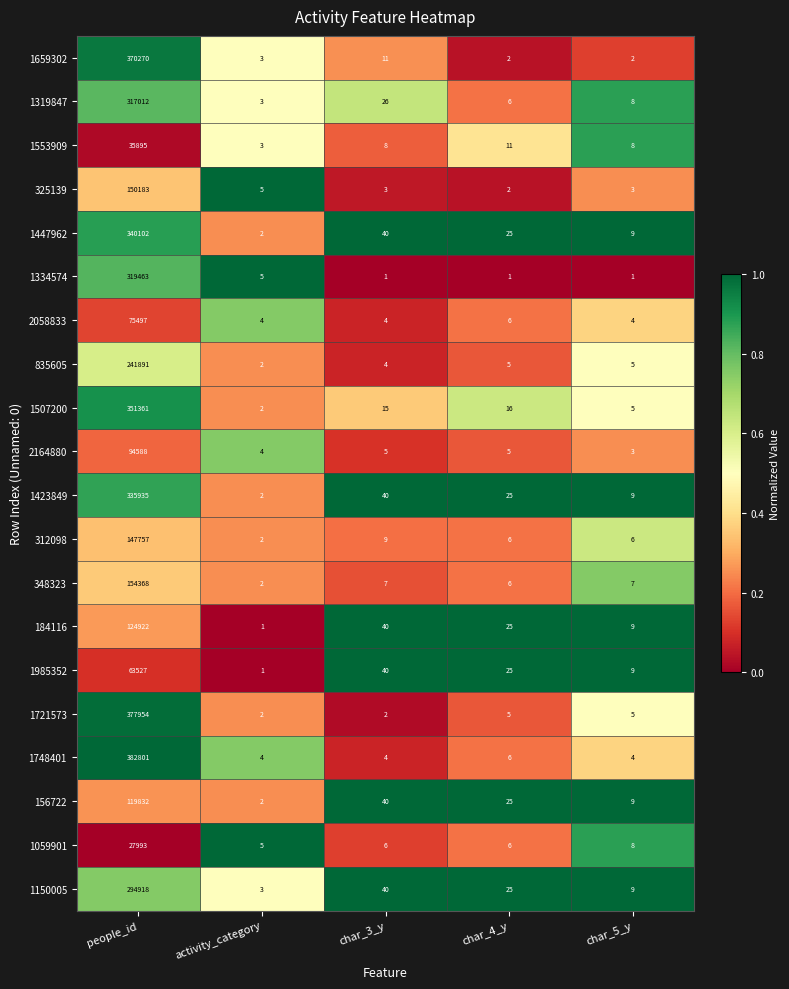

Which series has the largest total across all categories?

1748401